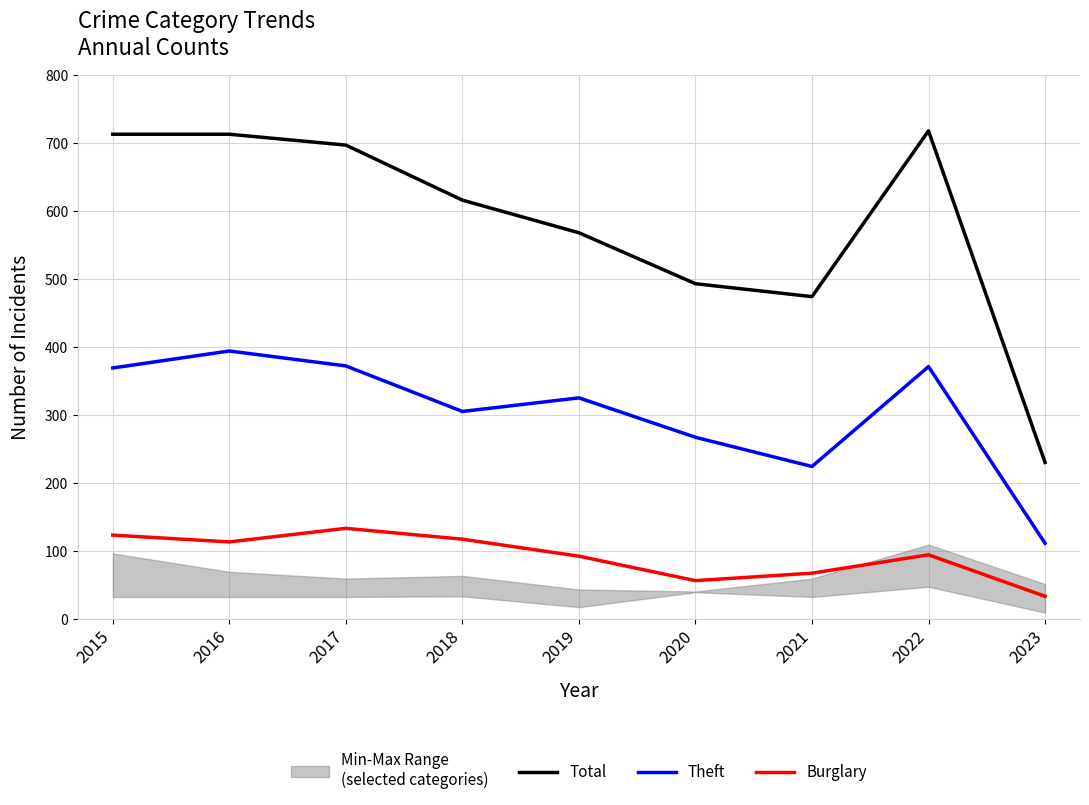

True or false: Burglary and Total cross at least once.

False